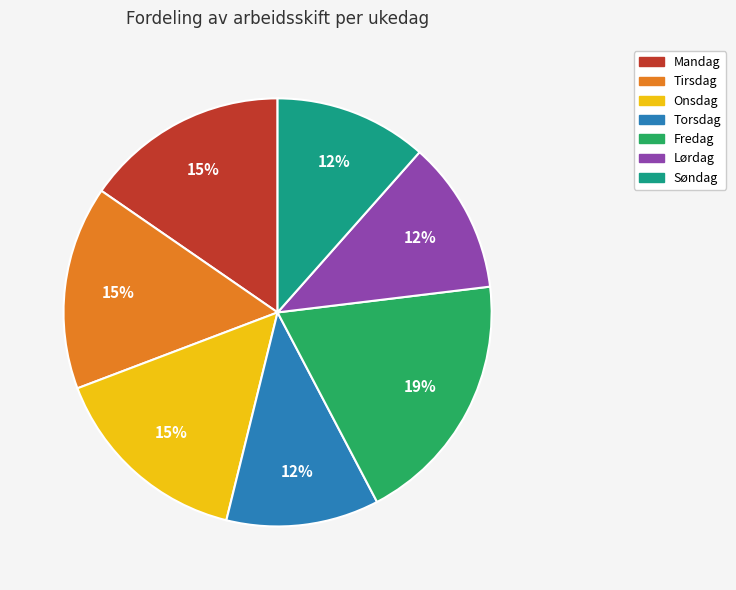

Is it true that Torsdag is 12% of the pie?

True